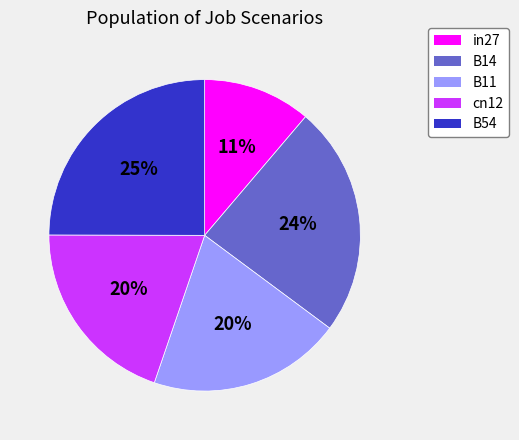

Count the number of slices in the pie.

5